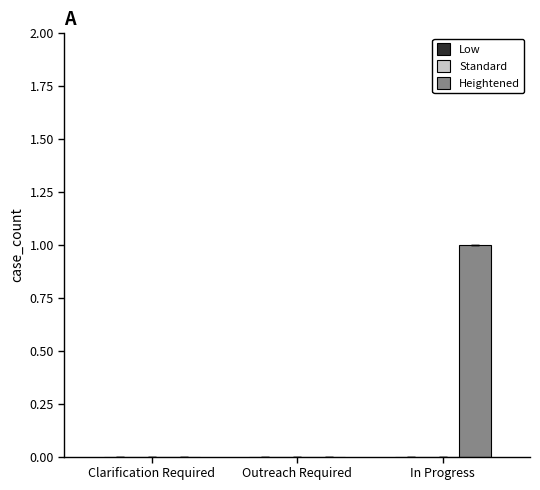

True or false: the data shows 0 at Clarification Required.

True